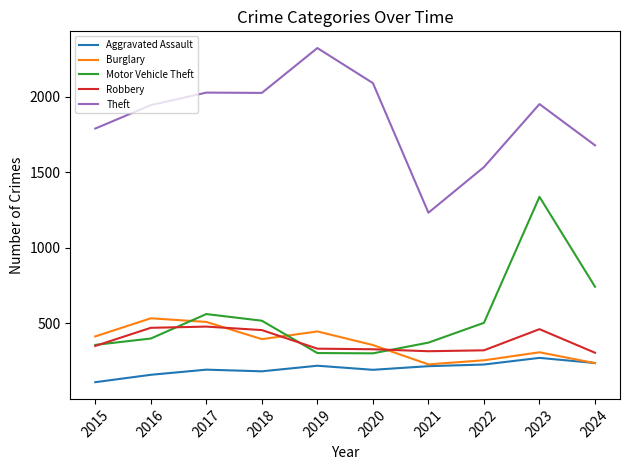

At which label is Motor Vehicle Theft closest to 820?

2024